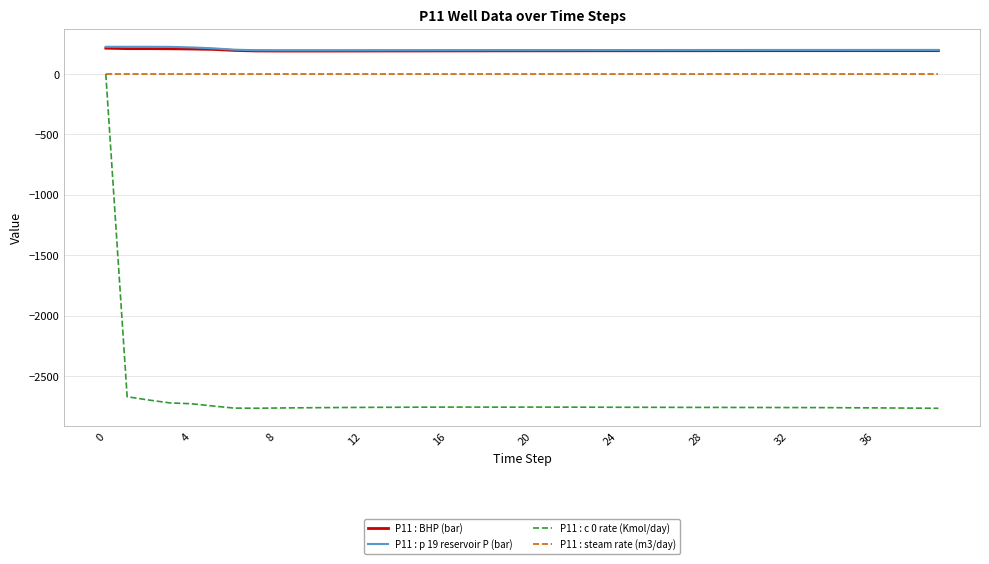

What is the minimum value for P11 : c 0 rate (Kmol/day)?

-2766.6